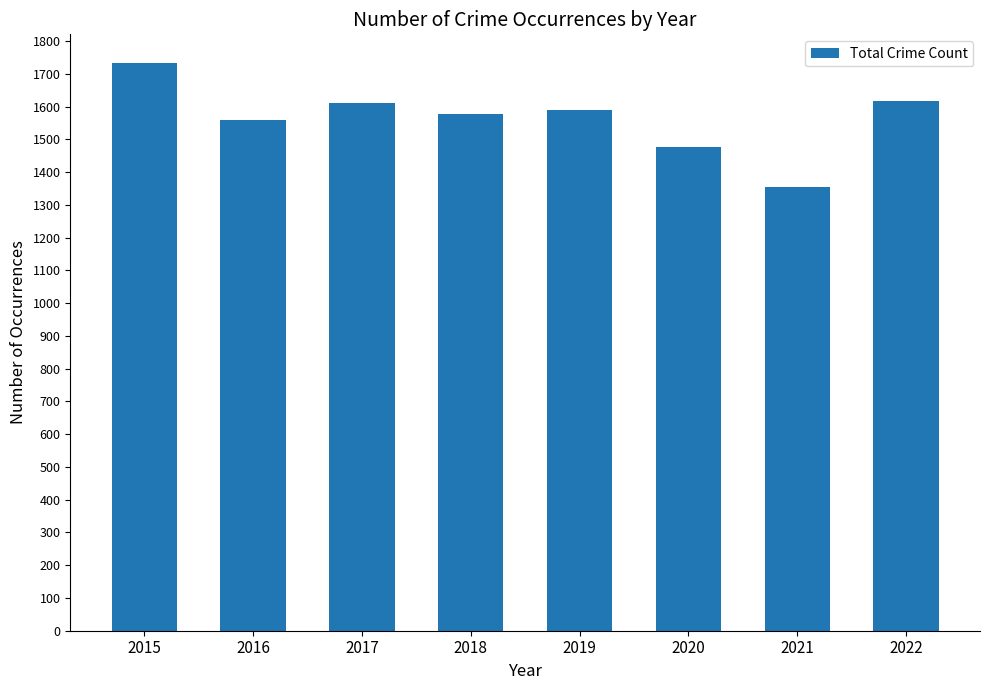

What is the difference between the second highest and second lowest values?

138